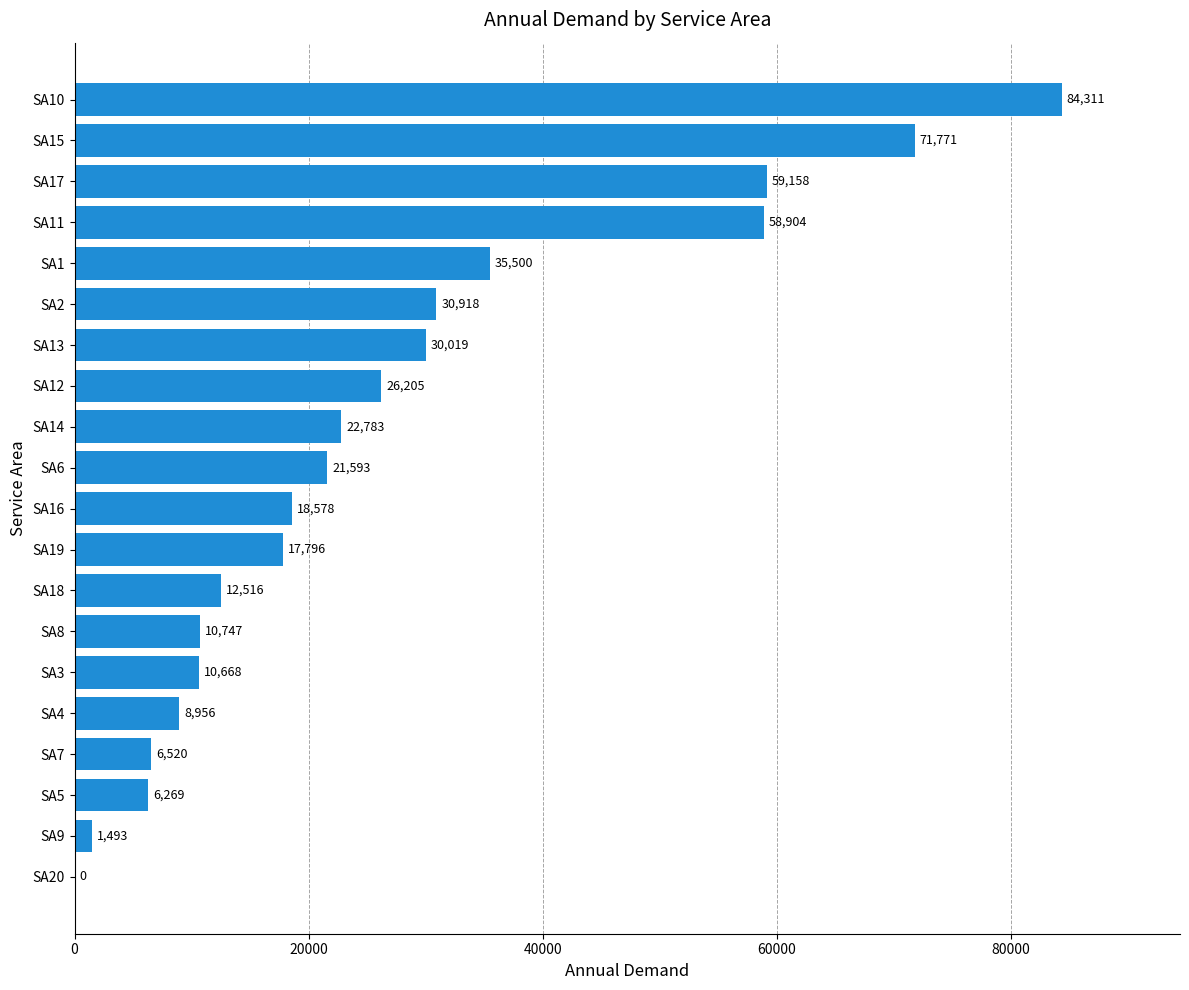

What is the approximate value at SA9?

1492.6